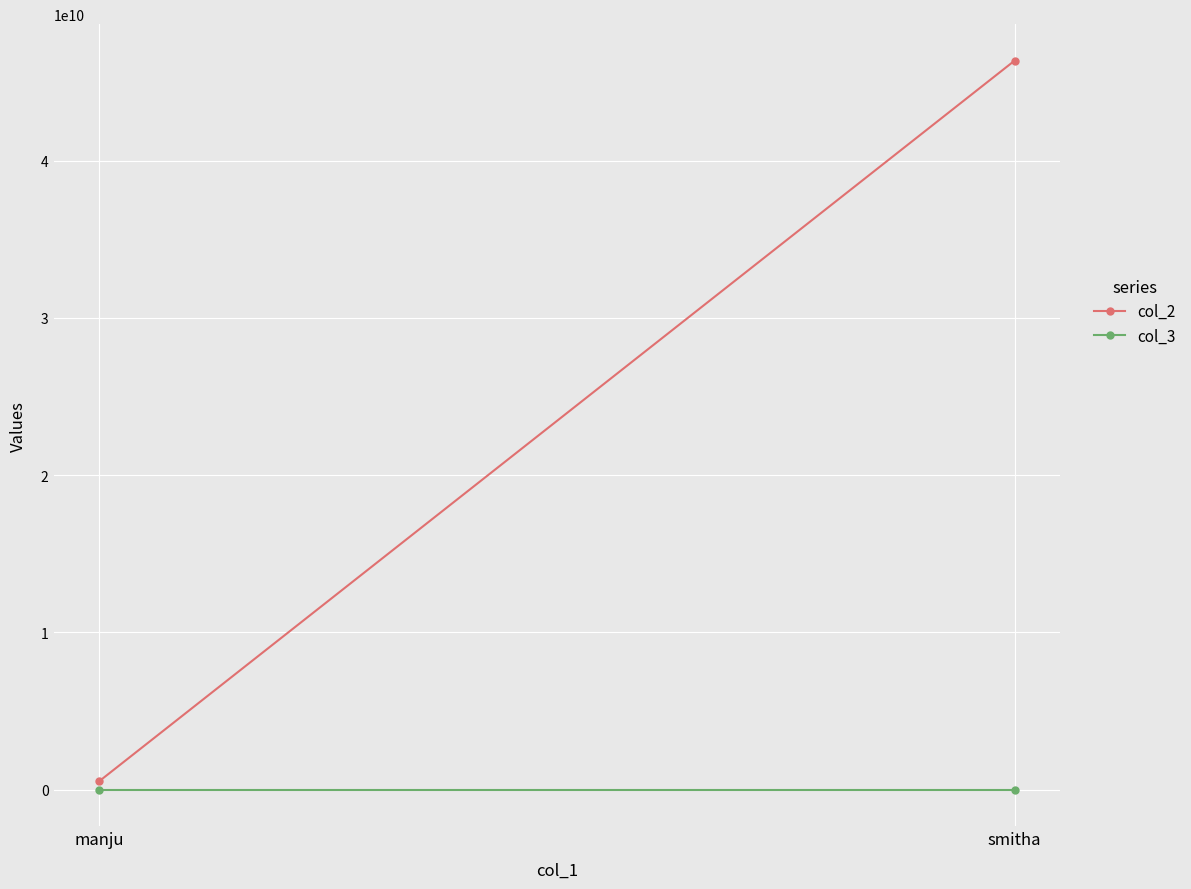

How many lines are shown in the chart?

2